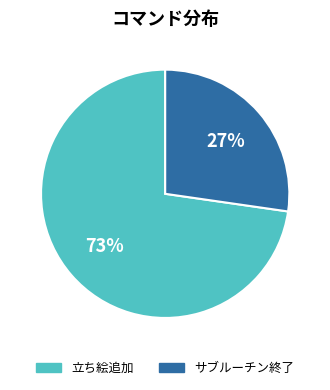

Between 立ち絵追加 and サブルーチン終了, which is larger?

立ち絵追加